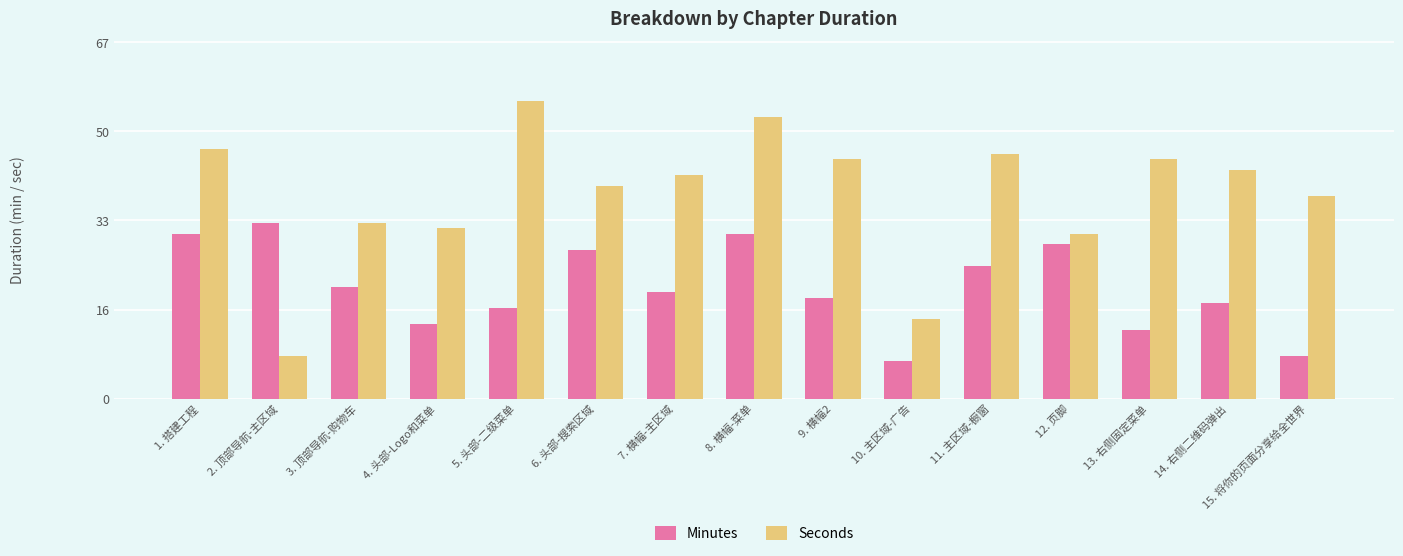

What is the difference between the highest and lowest values at 10. 主区域-广告?

8